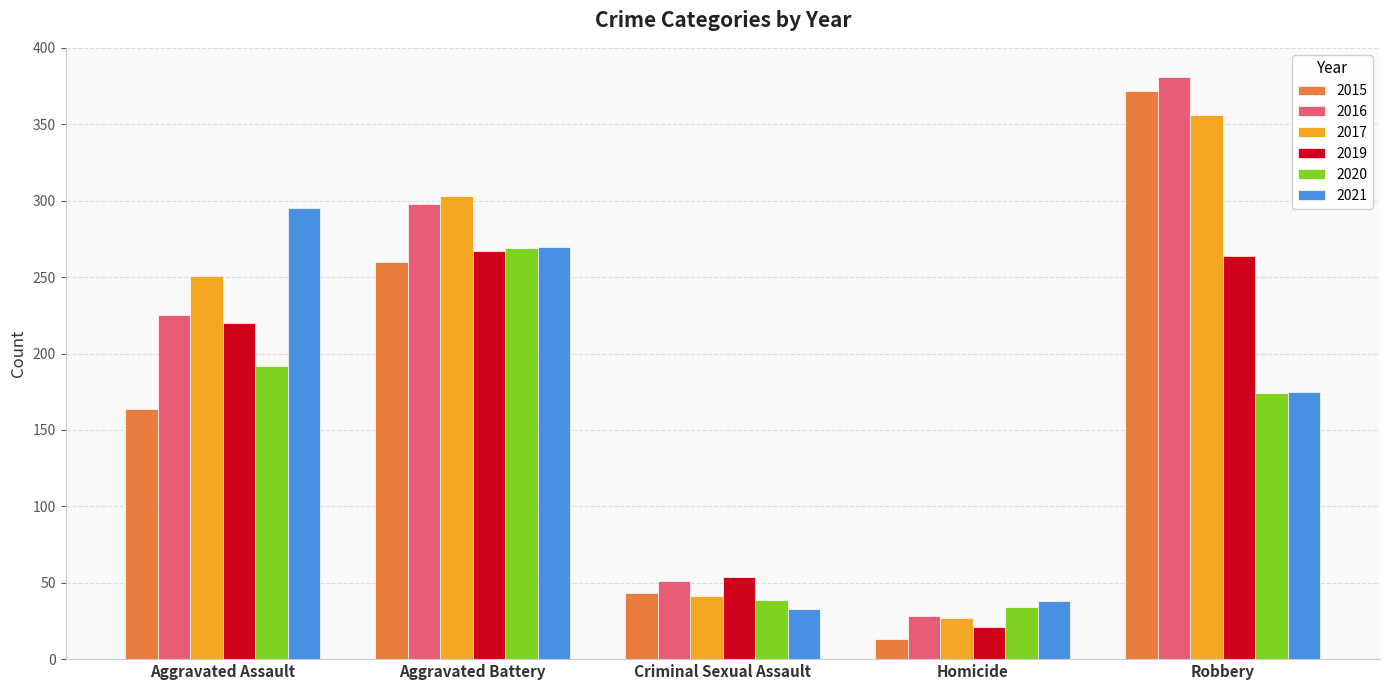

Reading right to left, transcribe all the data shown in this chart.

2015: Robbery=372	Homicide=13	Criminal Sexual Assault=43	Aggravated Battery=260	Aggravated Assault=164
2016: Robbery=381	Homicide=28	Criminal Sexual Assault=51	Aggravated Battery=298	Aggravated Assault=225
2017: Robbery=356	Homicide=27	Criminal Sexual Assault=41	Aggravated Battery=303	Aggravated Assault=251
2019: Robbery=264	Homicide=21	Criminal Sexual Assault=54	Aggravated Battery=267	Aggravated Assault=220
2020: Robbery=174	Homicide=34	Criminal Sexual Assault=39	Aggravated Battery=269	Aggravated Assault=192
2021: Robbery=175	Homicide=38	Criminal Sexual Assault=33	Aggravated Battery=270	Aggravated Assault=295